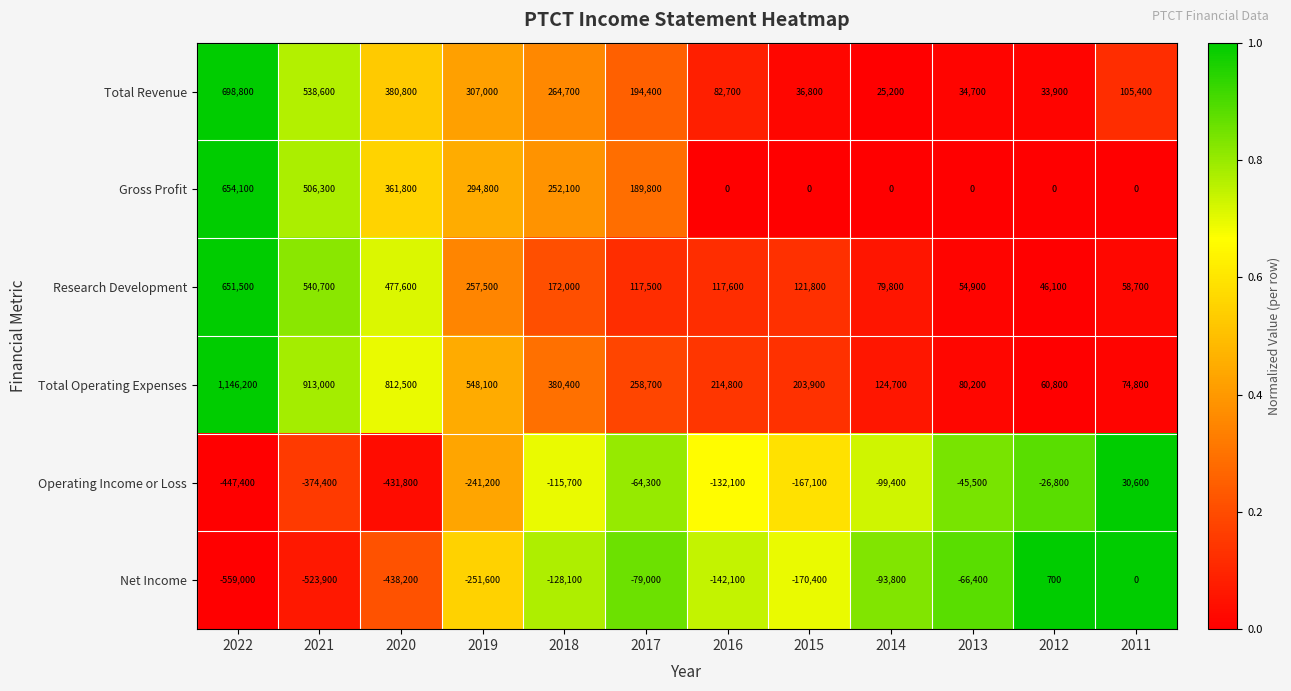

Is it true that Operating Income or Loss equals -228383 at 2015?

False